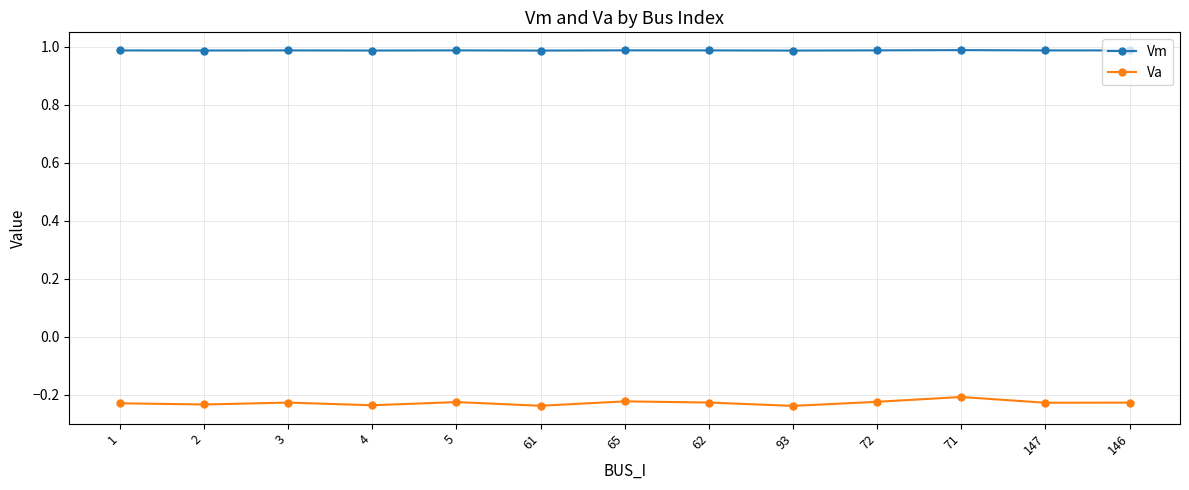

True or false: Vm has more than 0 interior local peaks.

True